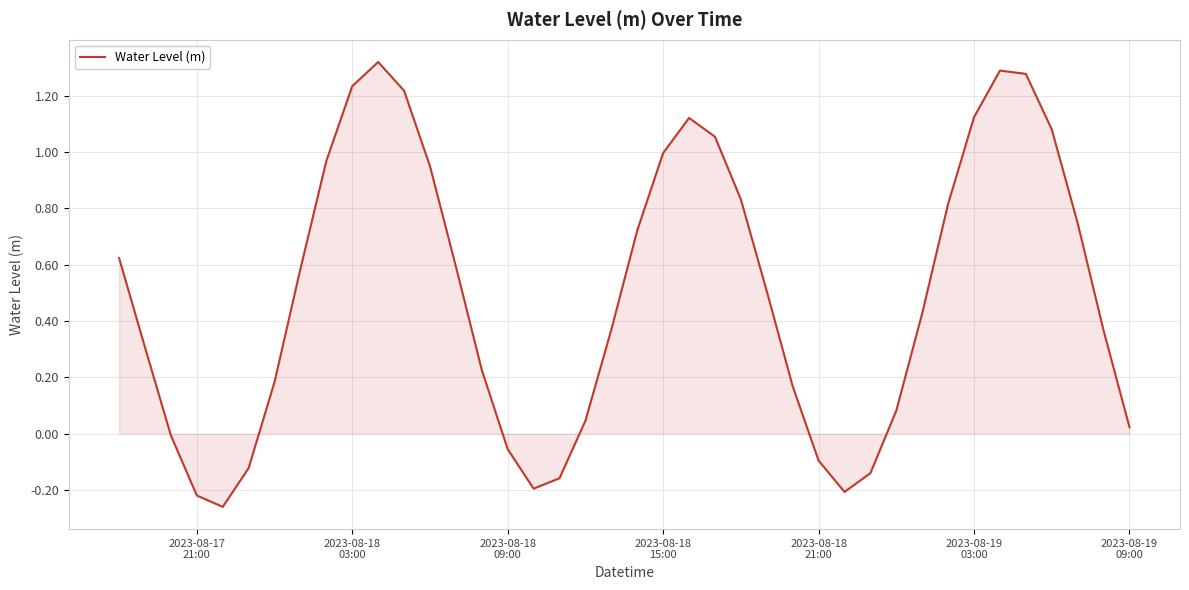

What is the difference between the maximum and minimum values?

1.6